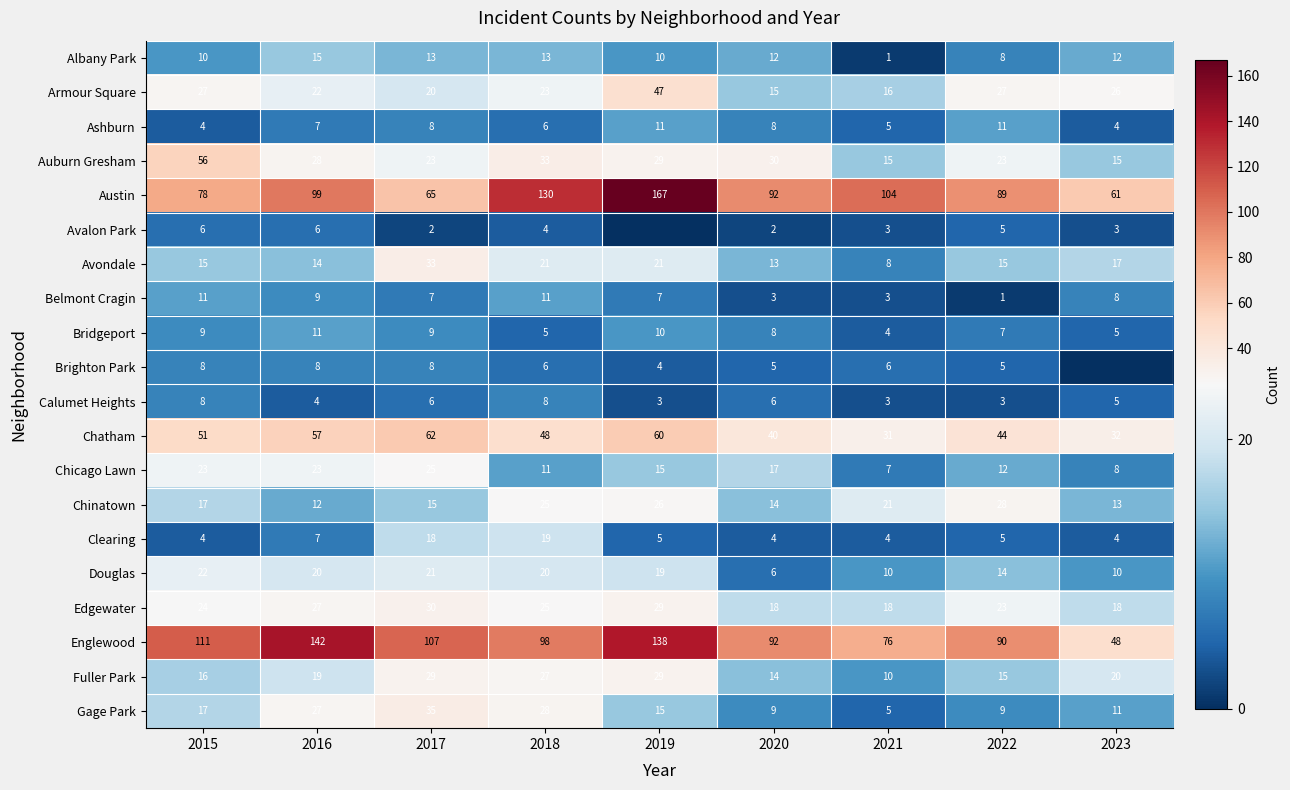

The value of Armour Square at 2021 is 28. True or false?

False